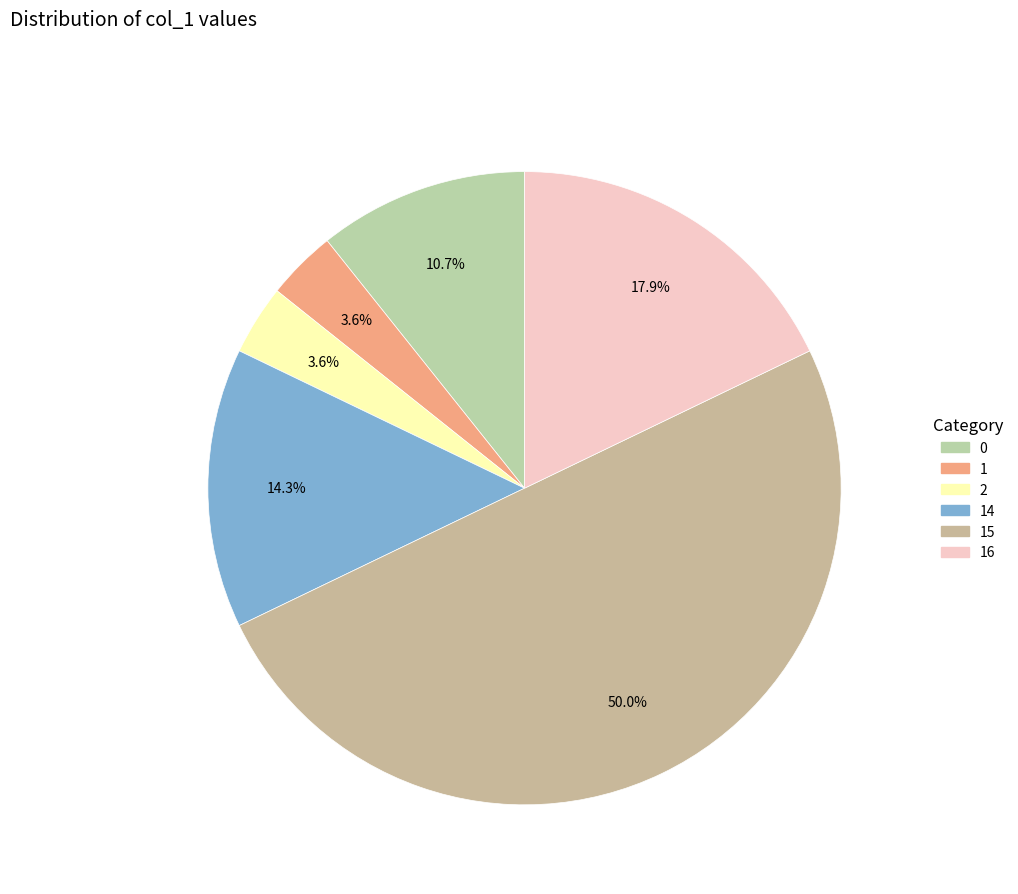

How many slices are in this pie chart?

6